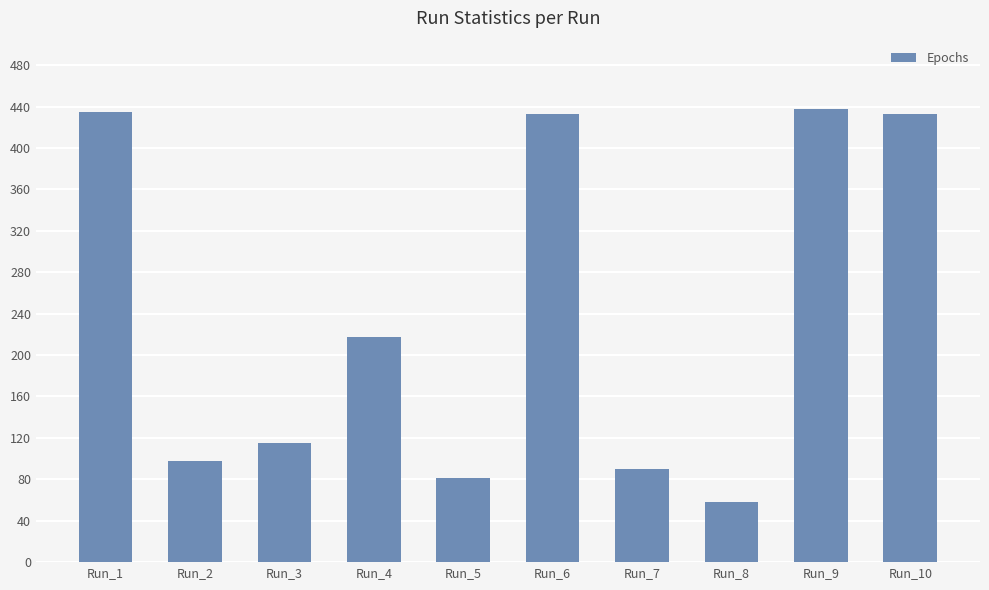

What is the value of the 7th bar from the left?

90